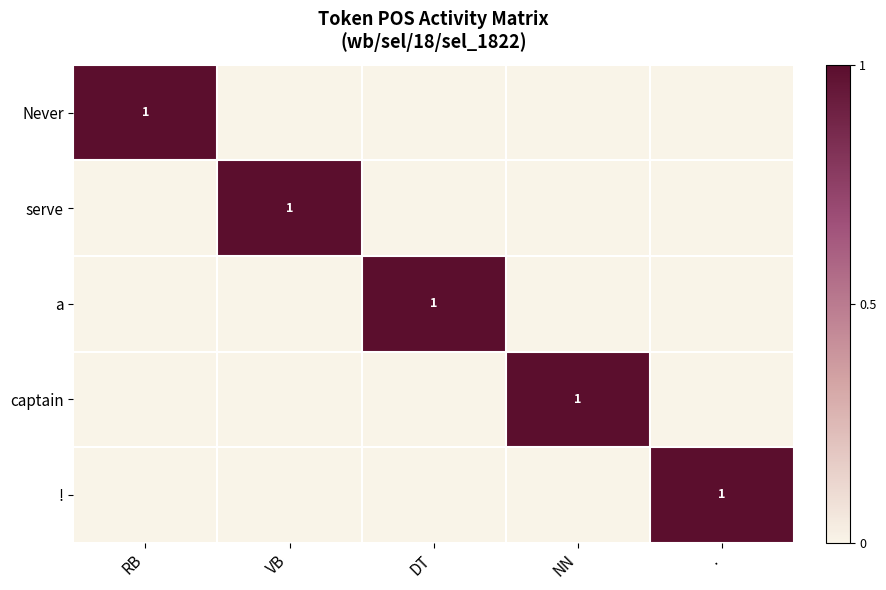

Between VB and RB, which is larger?

RB